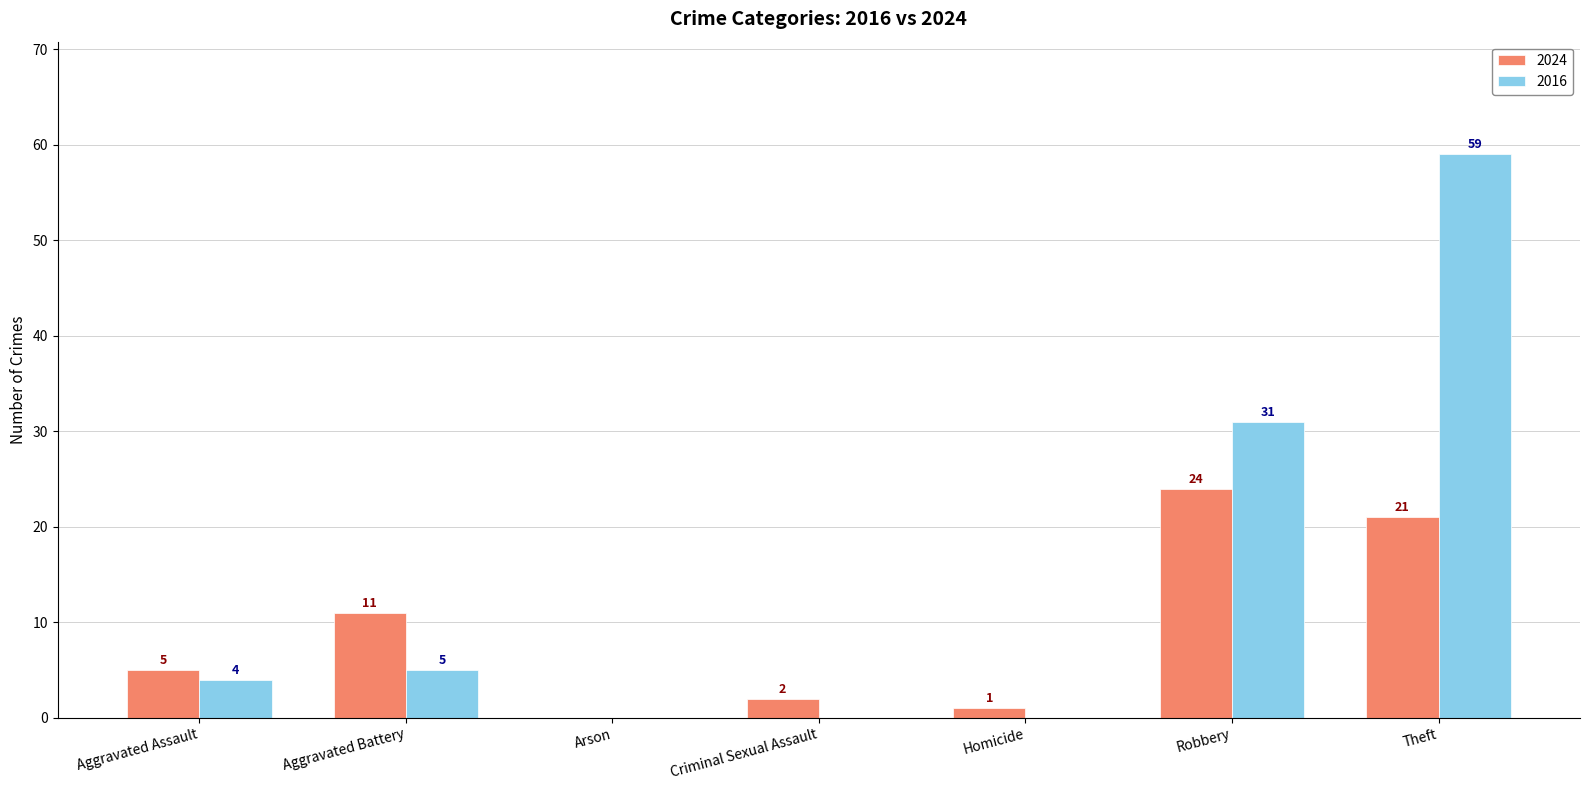

What is the difference between the 2024 values at Robbery and Criminal Sexual Assault?

22